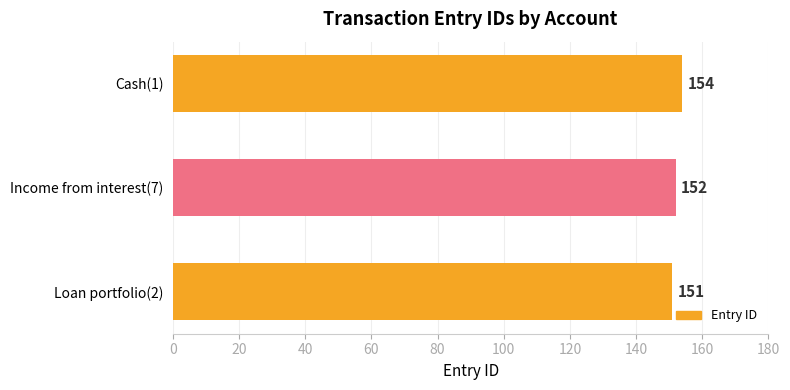

List the labels in order of value, smallest first.

Loan portfolio(2), Income from interest(7), Cash(1)